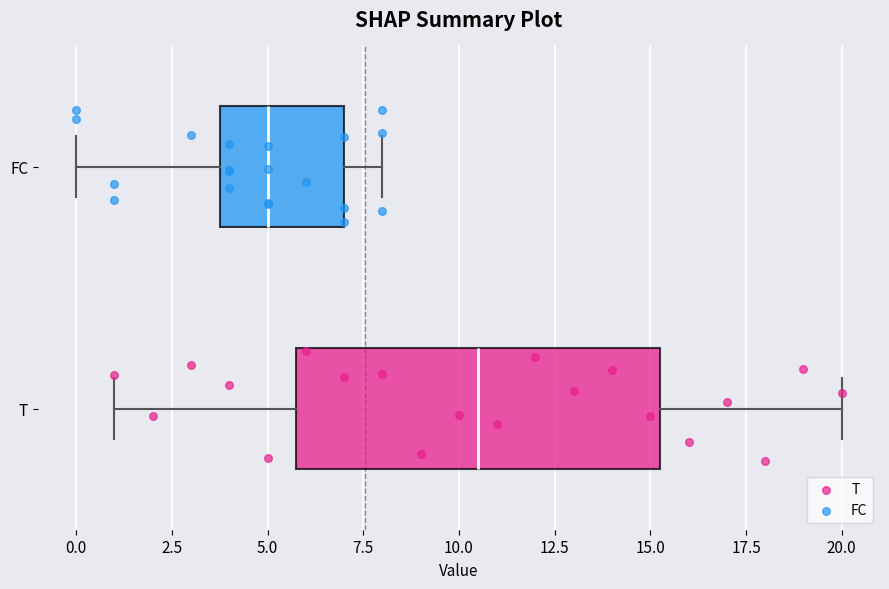

Which box is the widest, from its left edge to its right edge?

T